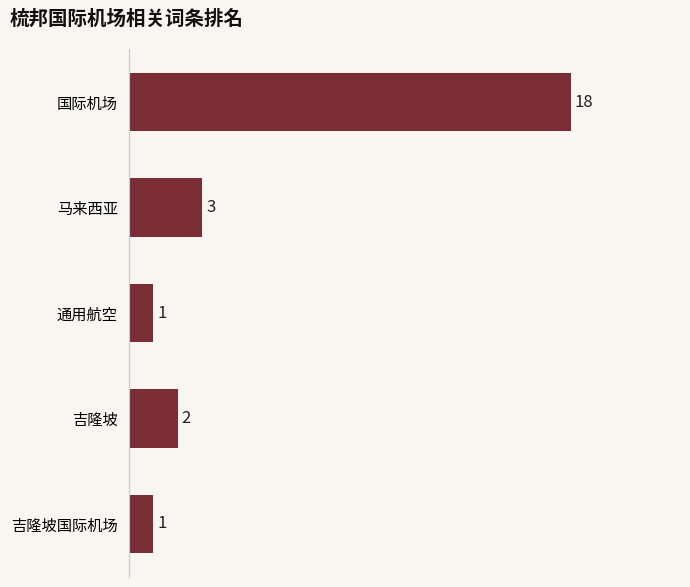

What is the greatest value displayed?

18